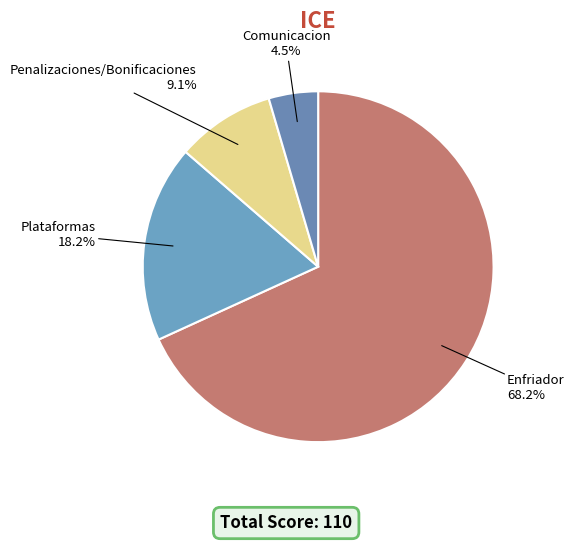

To the nearest percent, what percentage of the pie is Penalizaciones/Bonificaciones?

9%